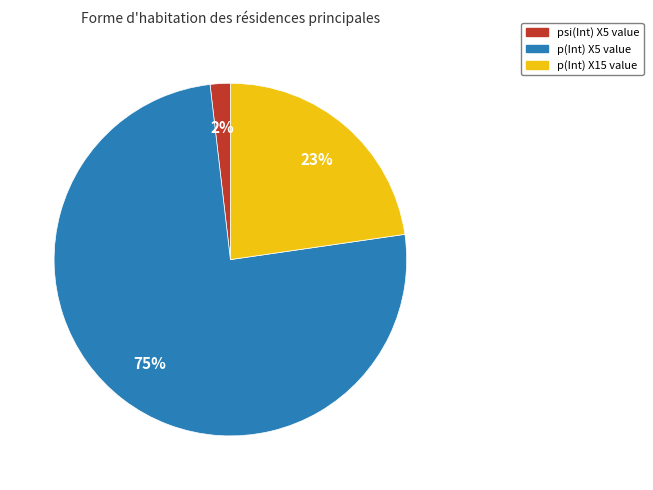

How many slices are in this pie chart?

3